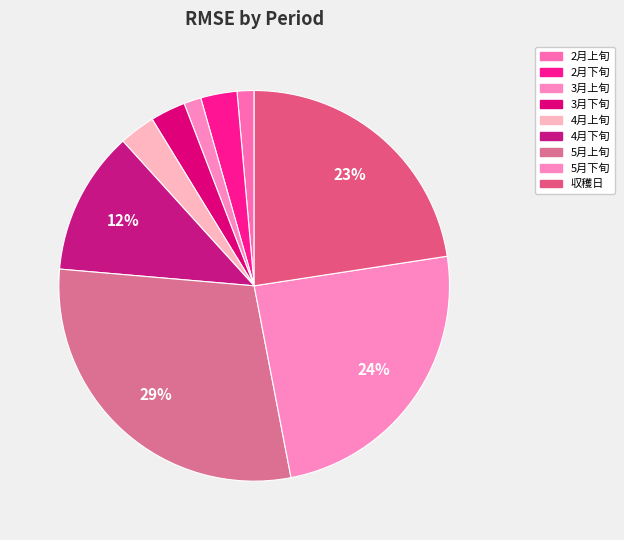

To the nearest percent, what is the difference between the 2月上旬 and 収穫日 slice percentages?

21%